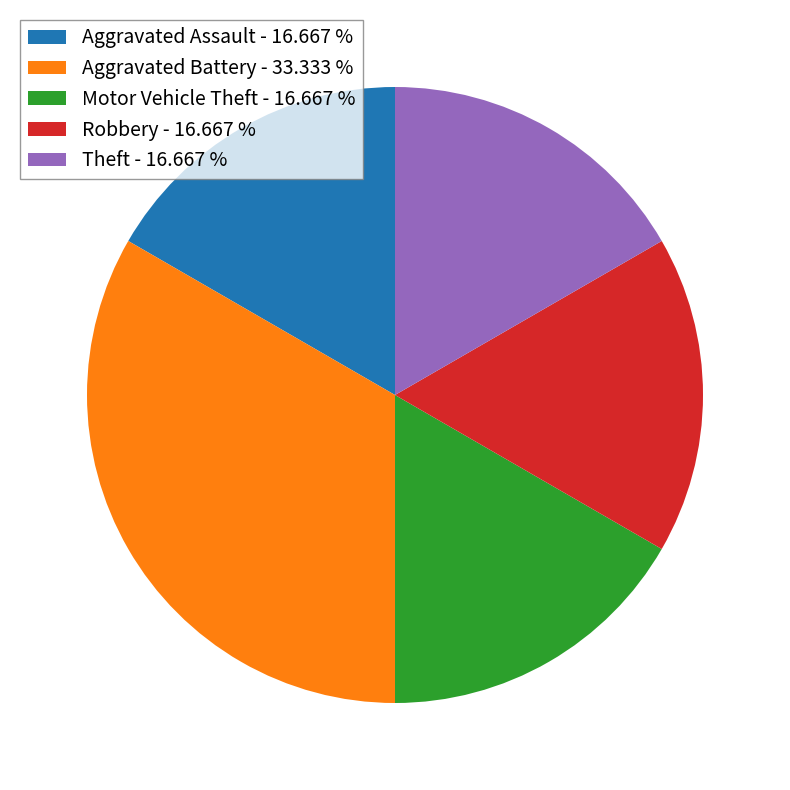

Is the sum of Aggravated Assault - 16.667 % and Theft - 16.667 % greater than half?

No